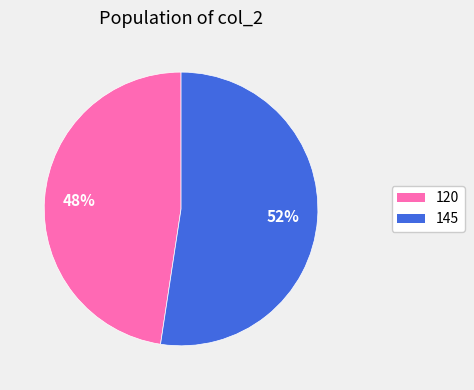

To the nearest percent, what percentage of the pie is 120?

48%